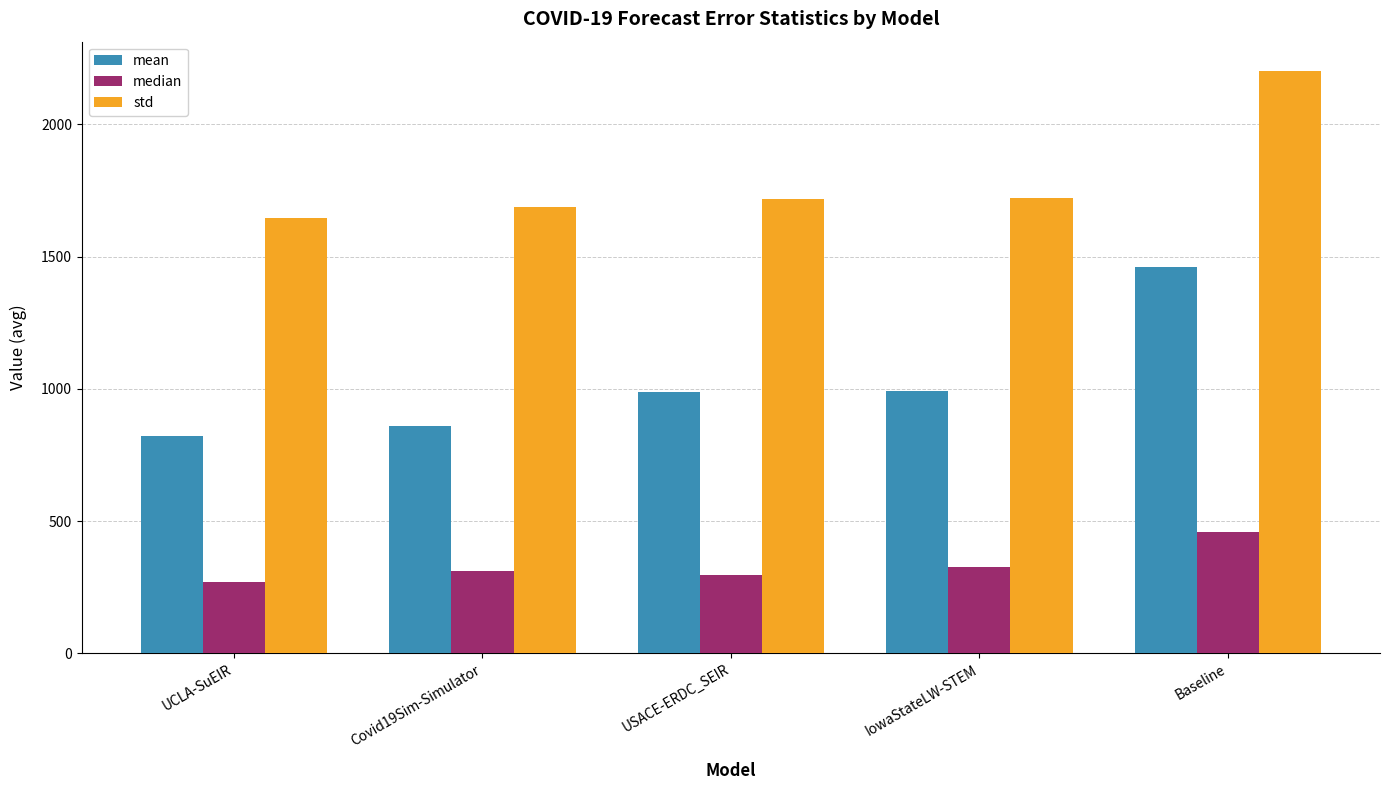

Where does the std series first go above 1719?

USACE-ERDC_SEIR